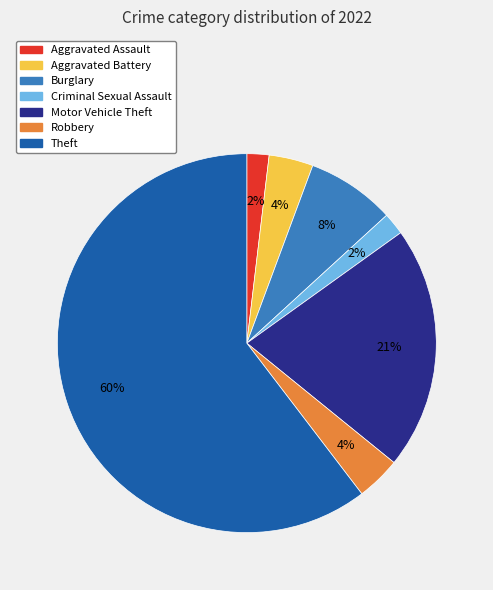

What is the largest slice in the pie chart?

Theft